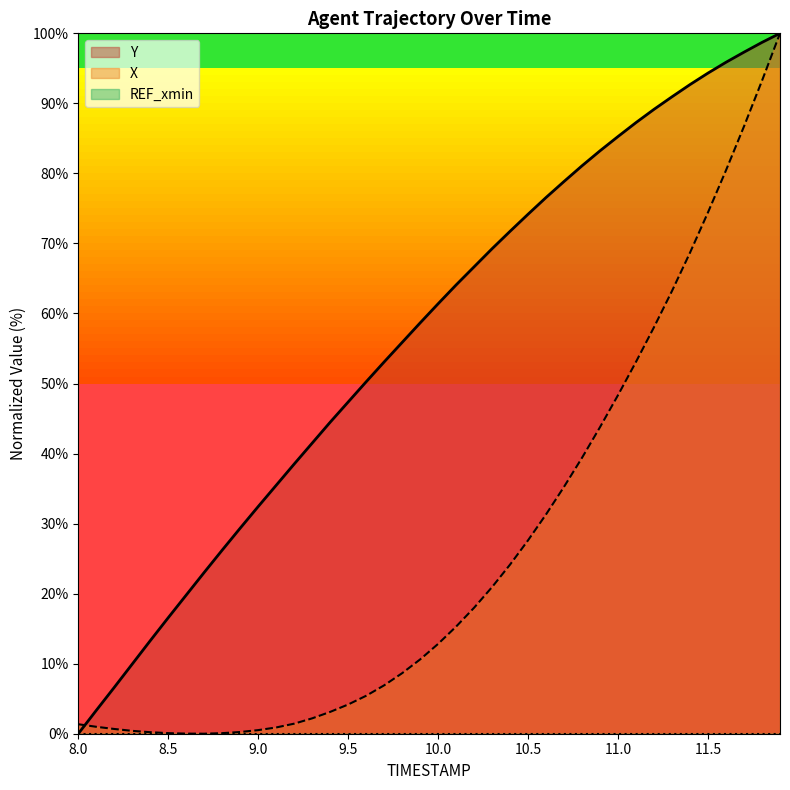

What is the value of the X point at the 4th from the left?

0.4